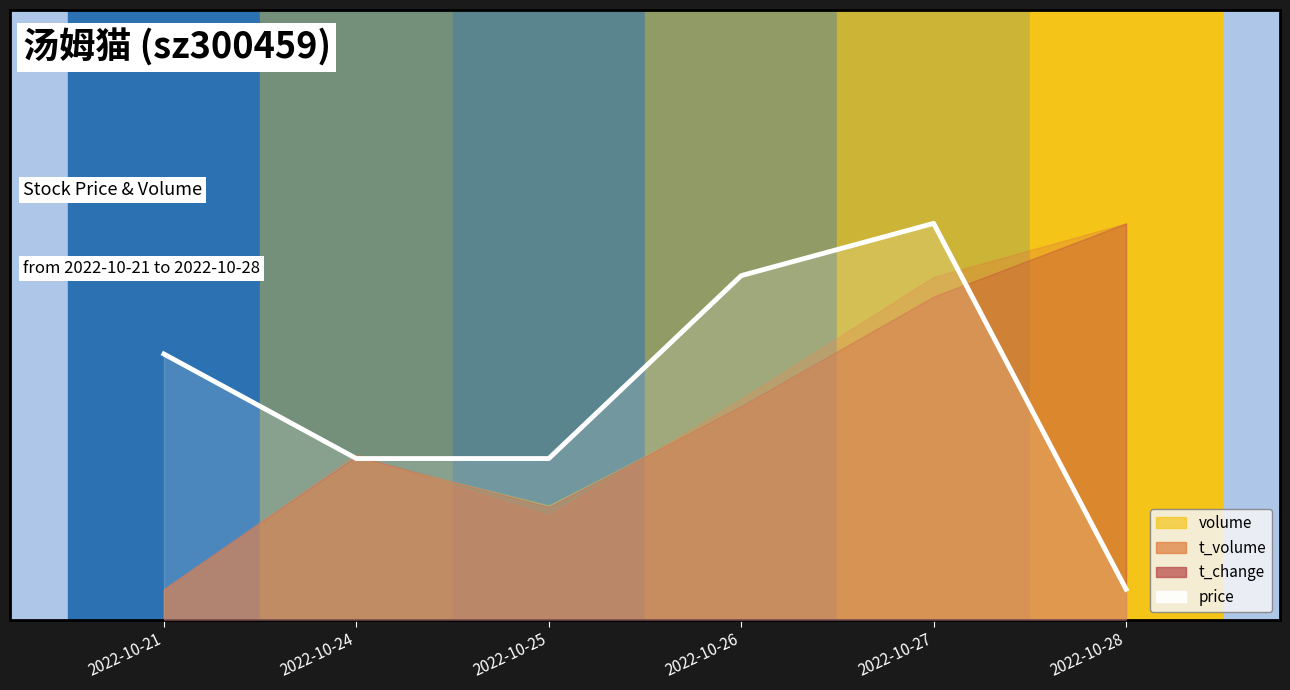

What is the greatest value displayed?

0.7